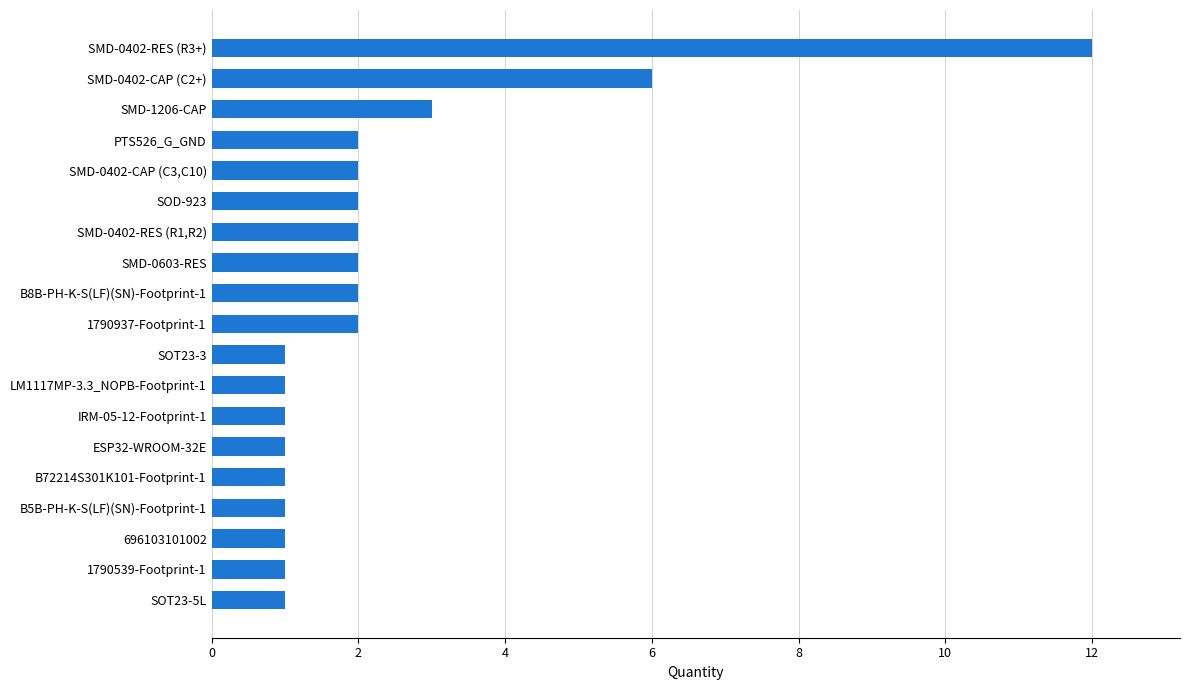

Are the bars grouped side by side (vs. stacked)?

No